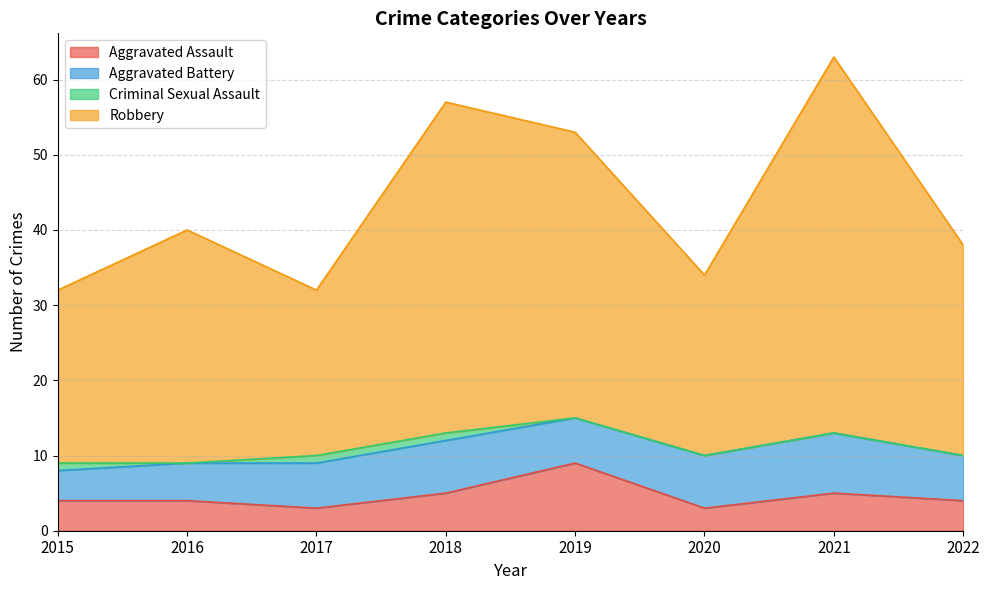

True or false: Robbery and Aggravated Assault cross at least once.

False